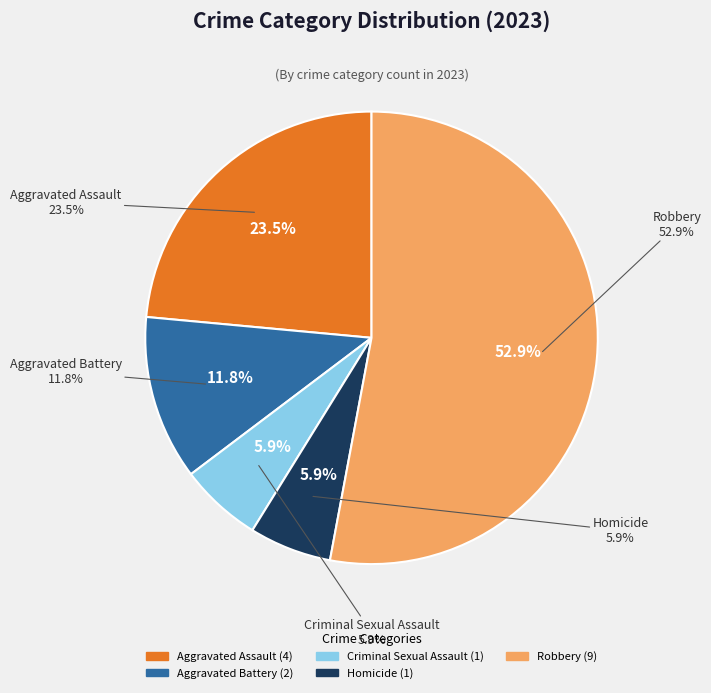

The Aggravated Assault slice represents 18% of the pie. True or false?

False